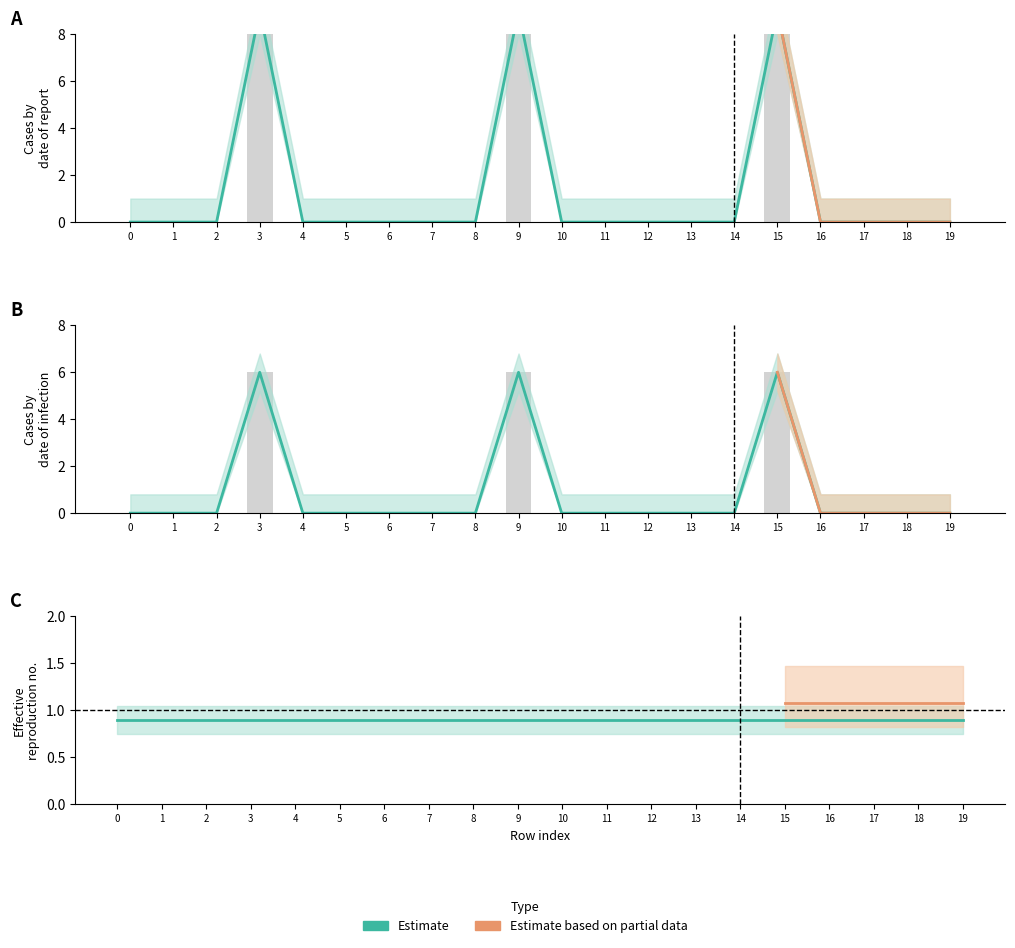

At which category is the sum across all series the highest?

3